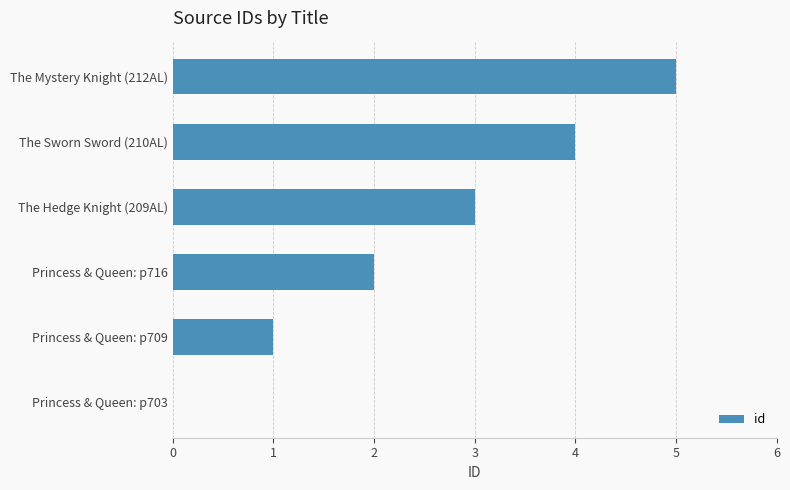

What is the sum of the values at Princess & Queen: p703 and The Sworn Sword (210AL)?

4